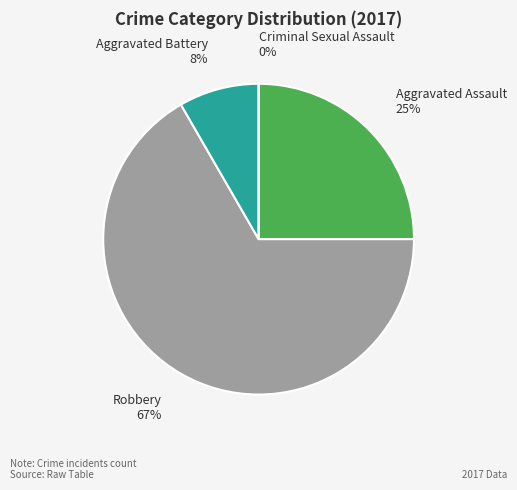

Rank the categories by value from highest to lowest.

Robbery, Aggravated Assault, Aggravated Battery, Criminal Sexual Assault